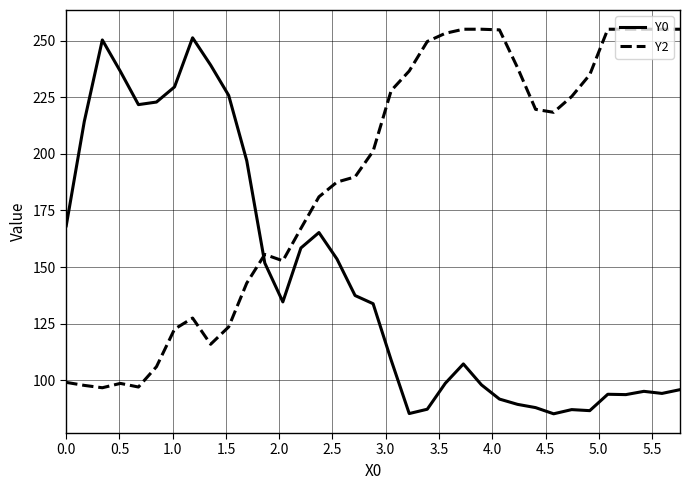

Which series has the largest total across all categories?

Y2